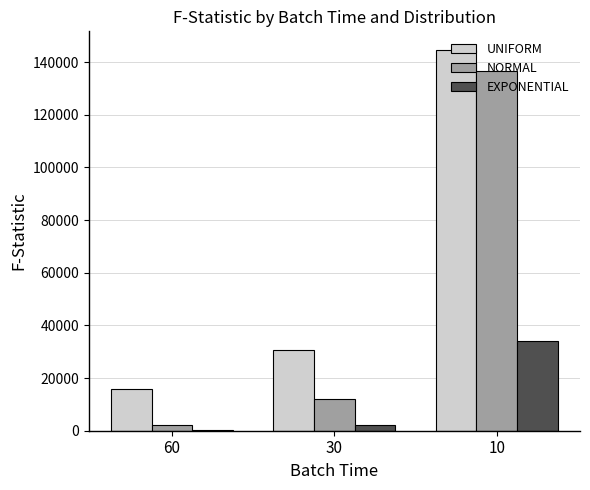

The value of NORMAL at 10 is 219251.4. True or false?

False